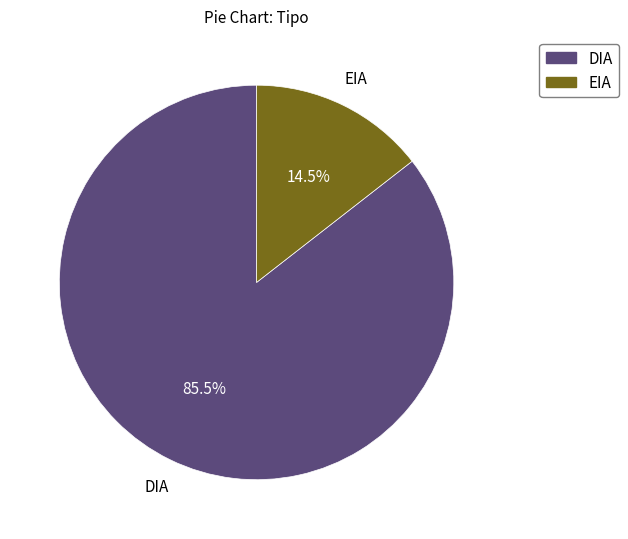

Which has a higher value, EIA or DIA?

DIA